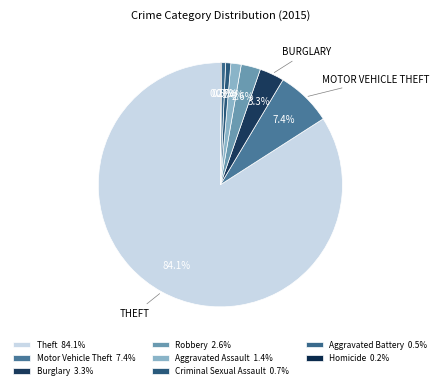

Which slice is the largest?

Theft